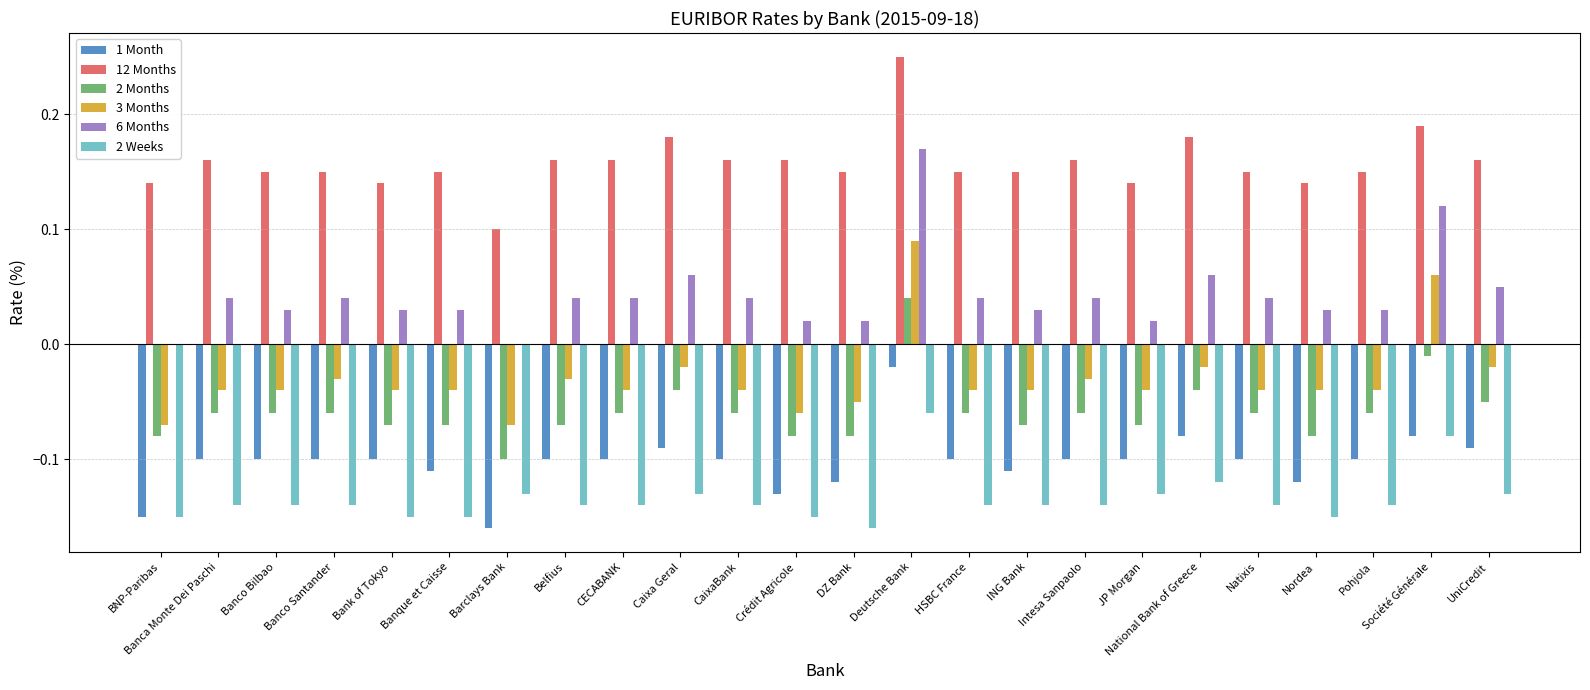

What is the sum of all 6 Months values?

1.0